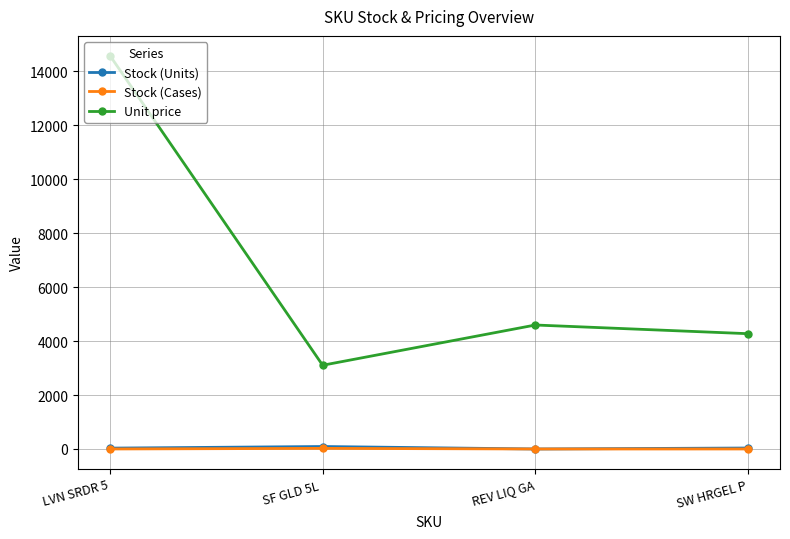

The Unit price series shows 7019.8 at REV LIQ GA. True or false?

False